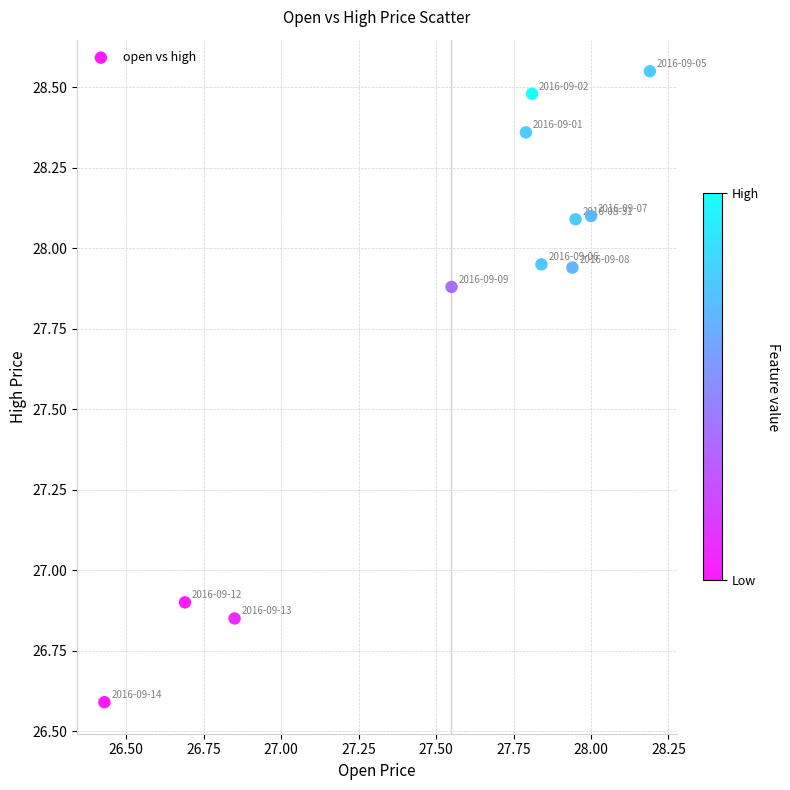

What is the average X value?

27.5